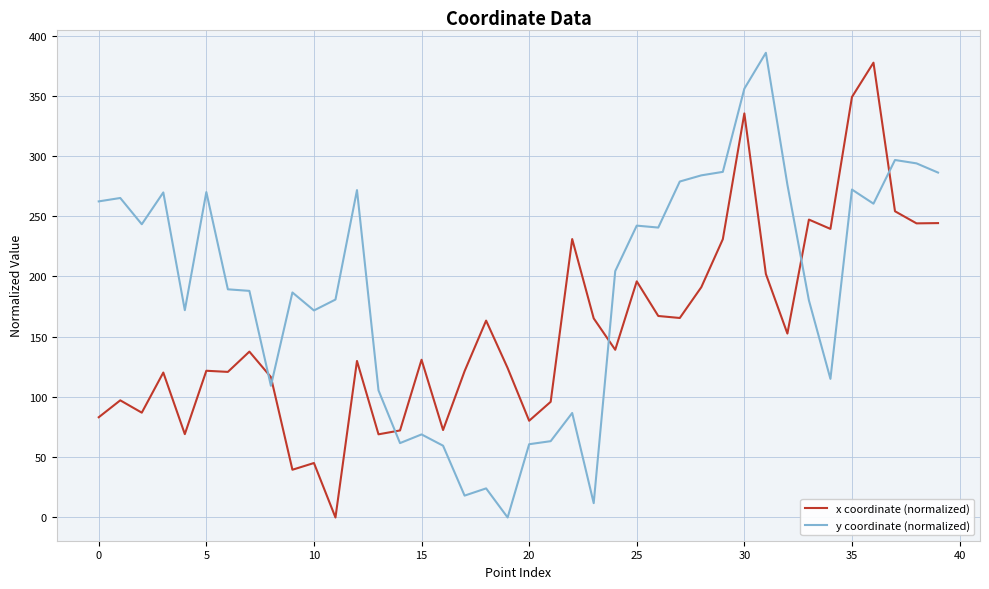

Rank the series by their average value, from lowest to highest.

x coordinate (normalized), y coordinate (normalized)